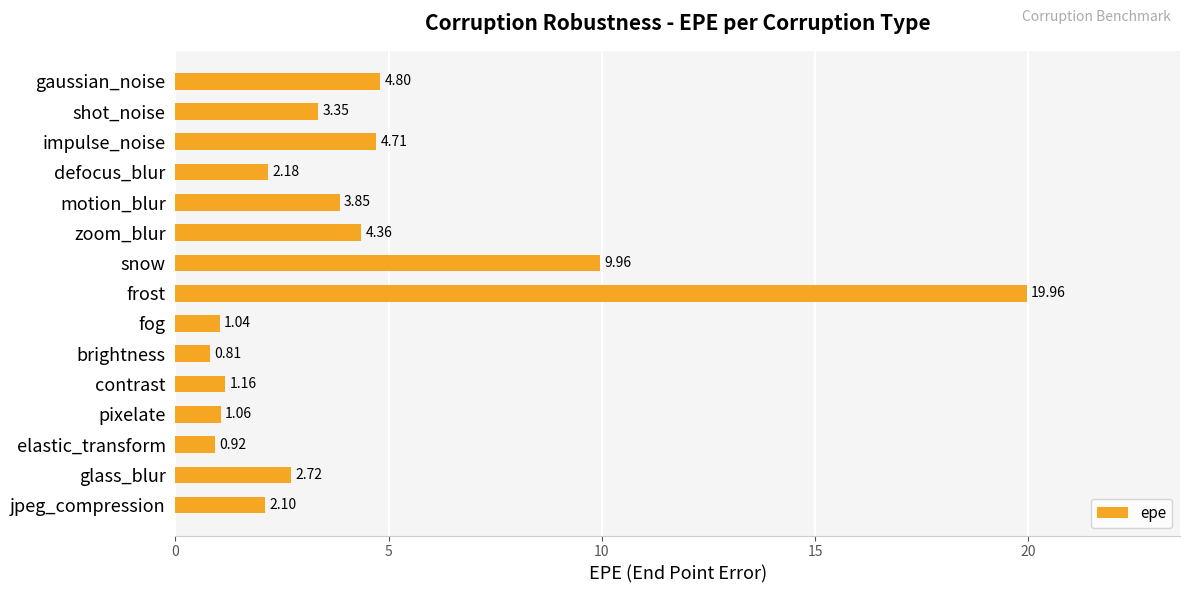

At which category does the chart reach its peak across all series?

frost